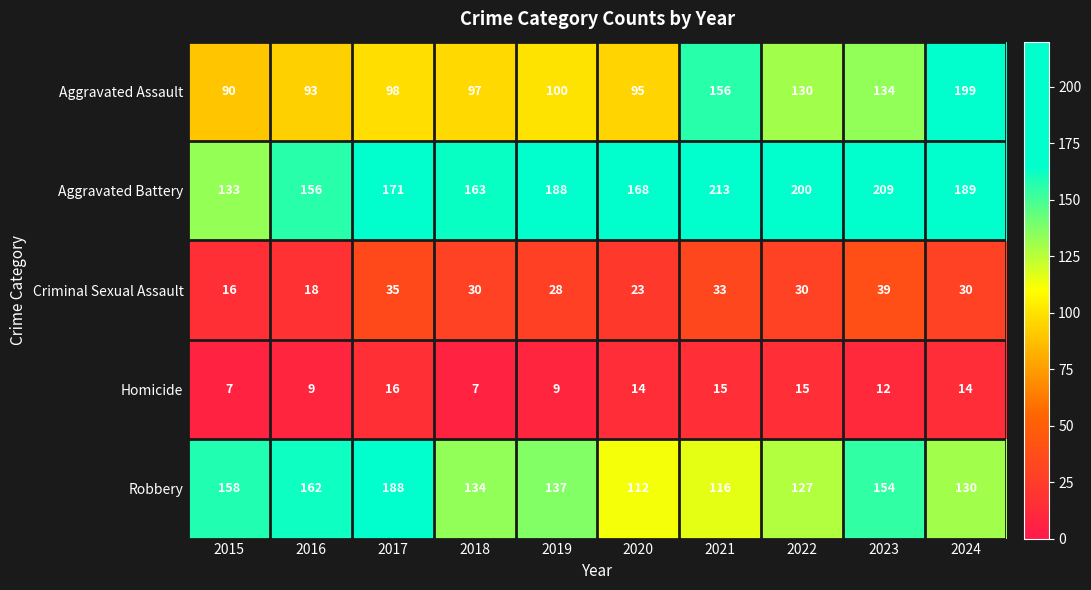

What is the greatest value displayed?

213